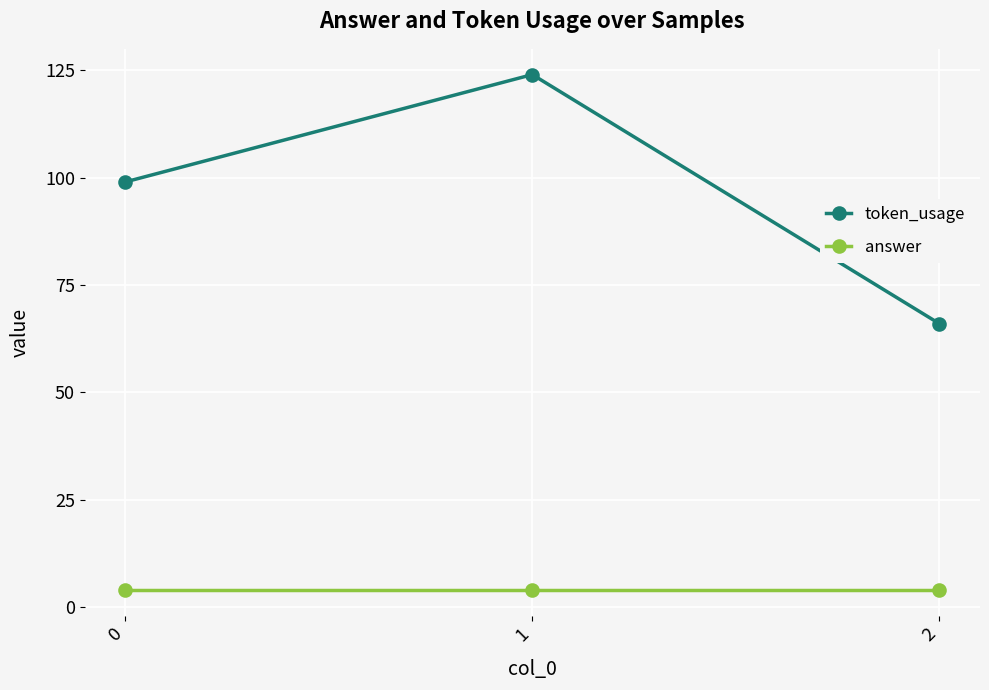

Which series has the largest range (max minus min)?

token_usage